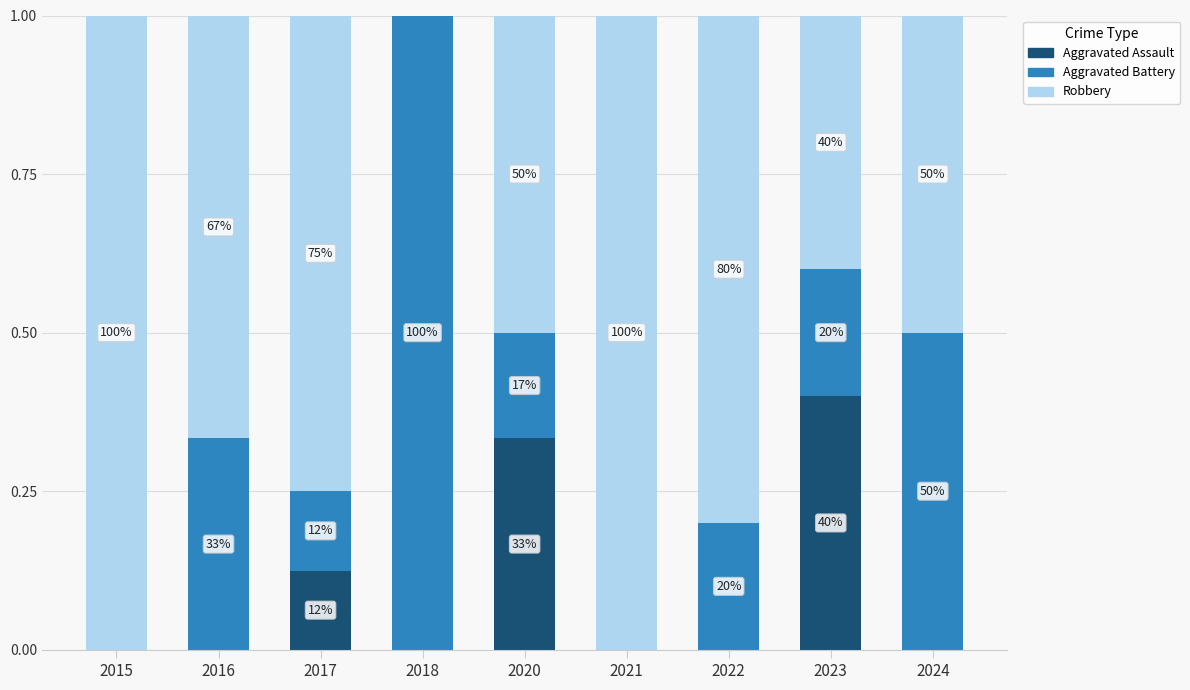

Between 2016 and 2017, which is larger?

2017